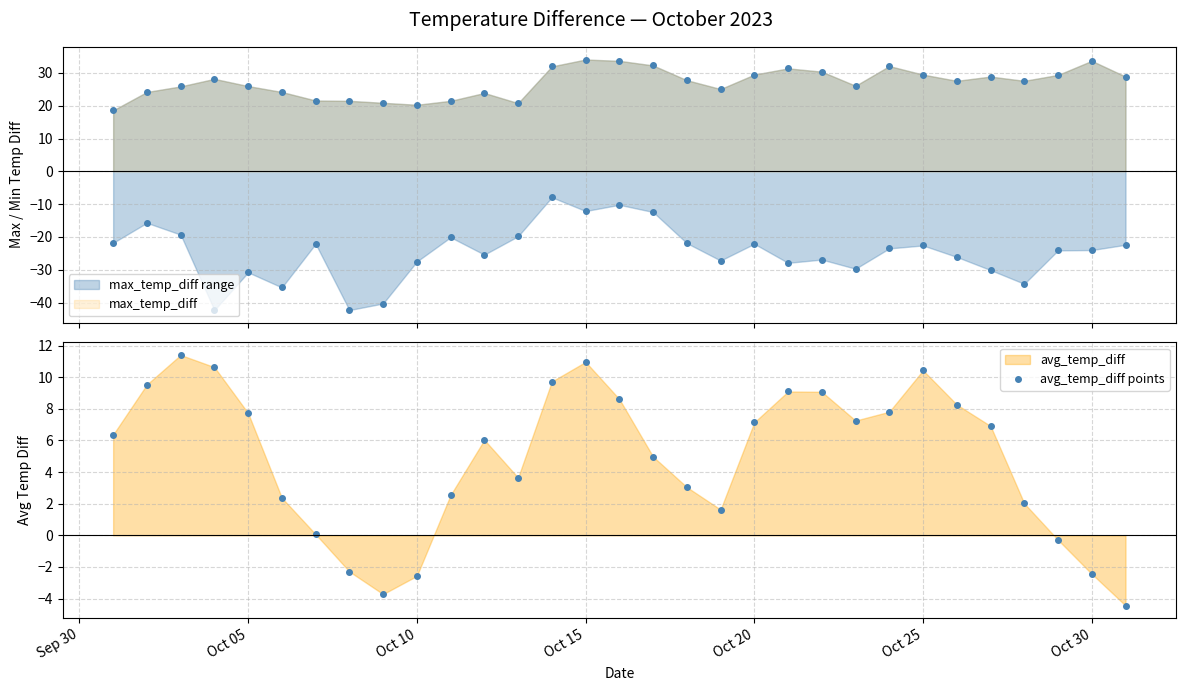

How many points are lower than both their immediate neighbors (excluding endpoints)?

4